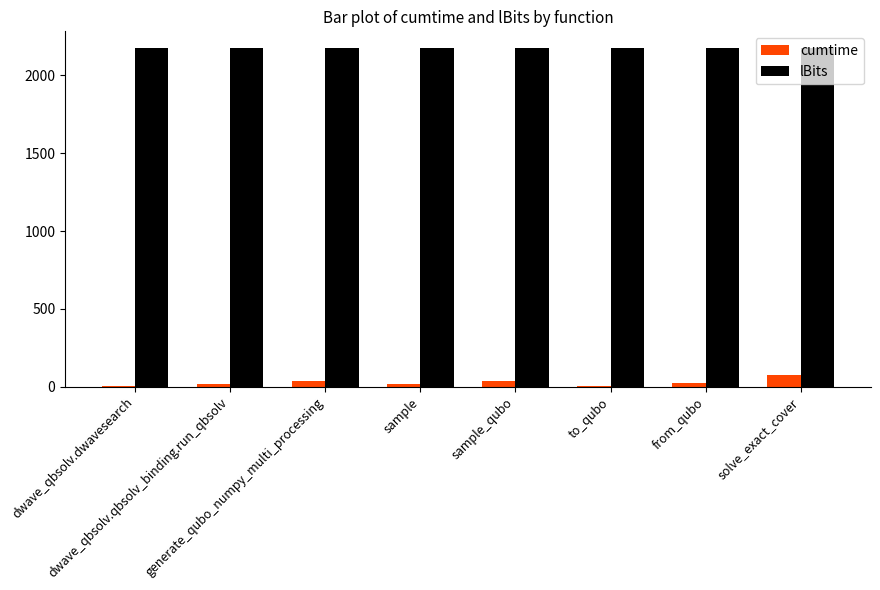

What value does the lBits series have at sample?

2175.0